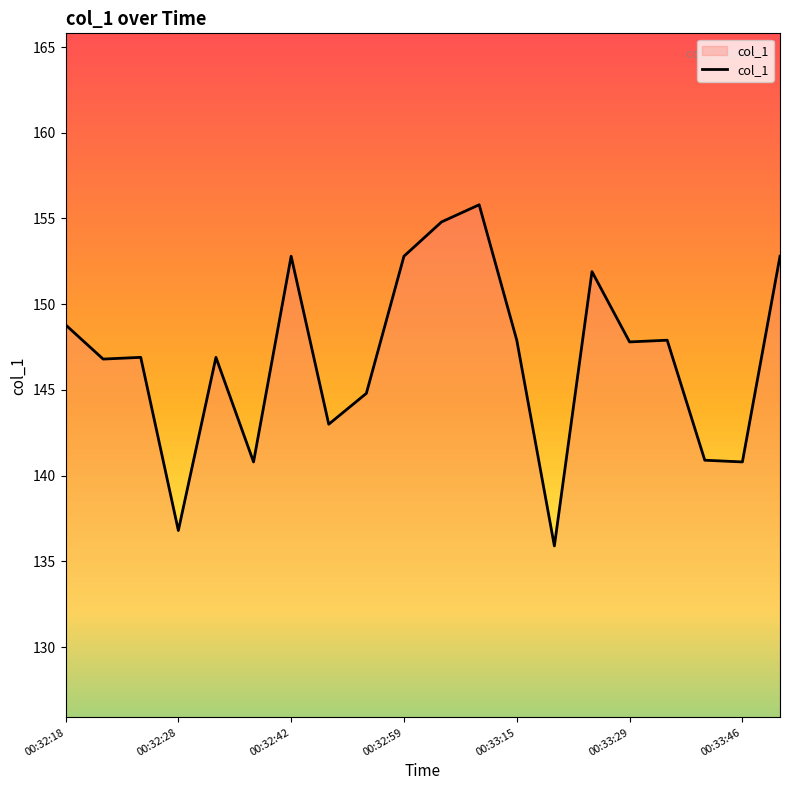

What is the difference between the maximum and minimum values?

19.9